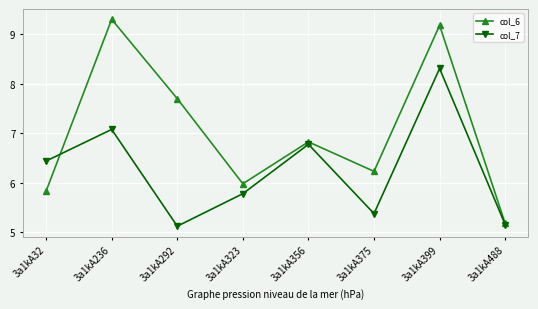

What is the sum of the col_6 values at 3a1kA236 and 3a1kA356?

16.1